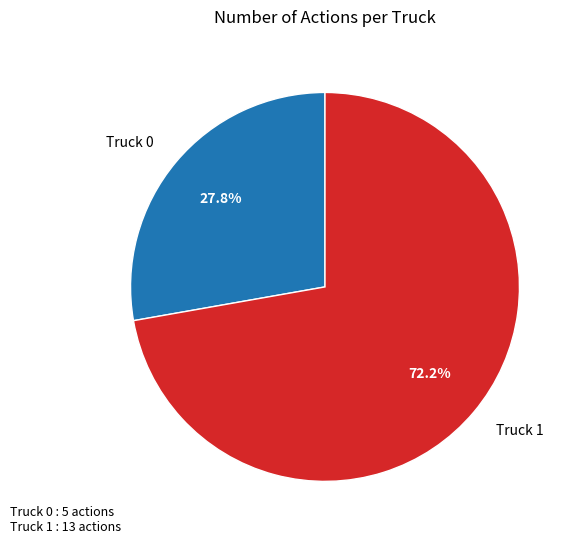

What is the ratio of the value at Truck 1 to the value at Truck 0?

2.6